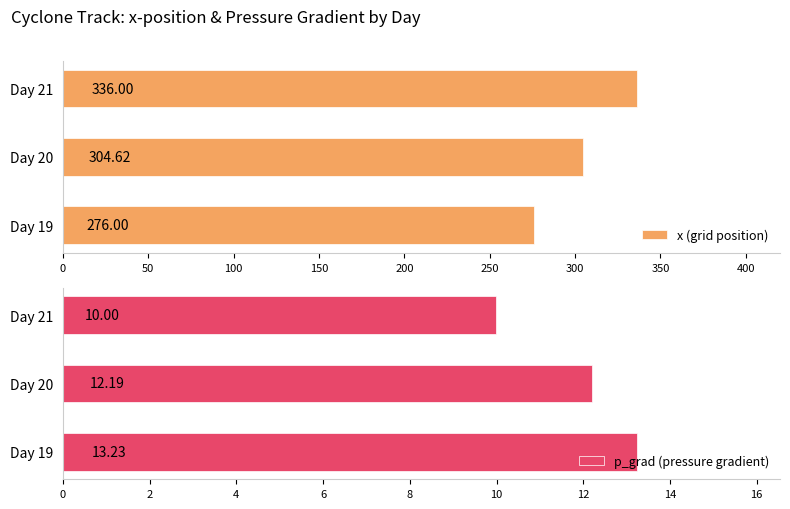

What is the value of the x (grid position) bar at the 1st from the left?

276.0